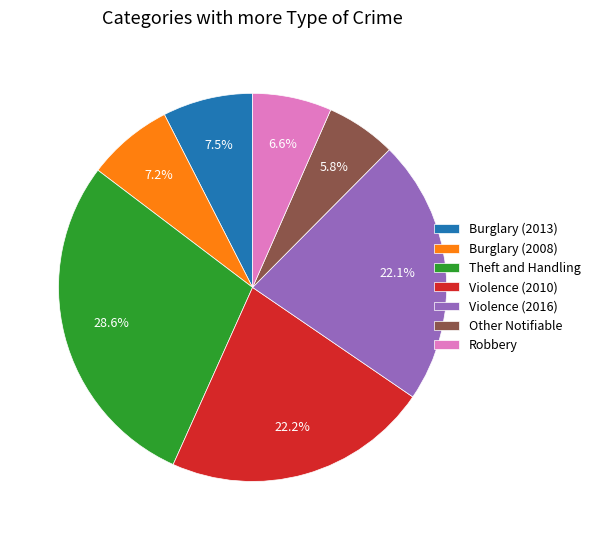

To the nearest percent, what is the average slice percentage?

14%